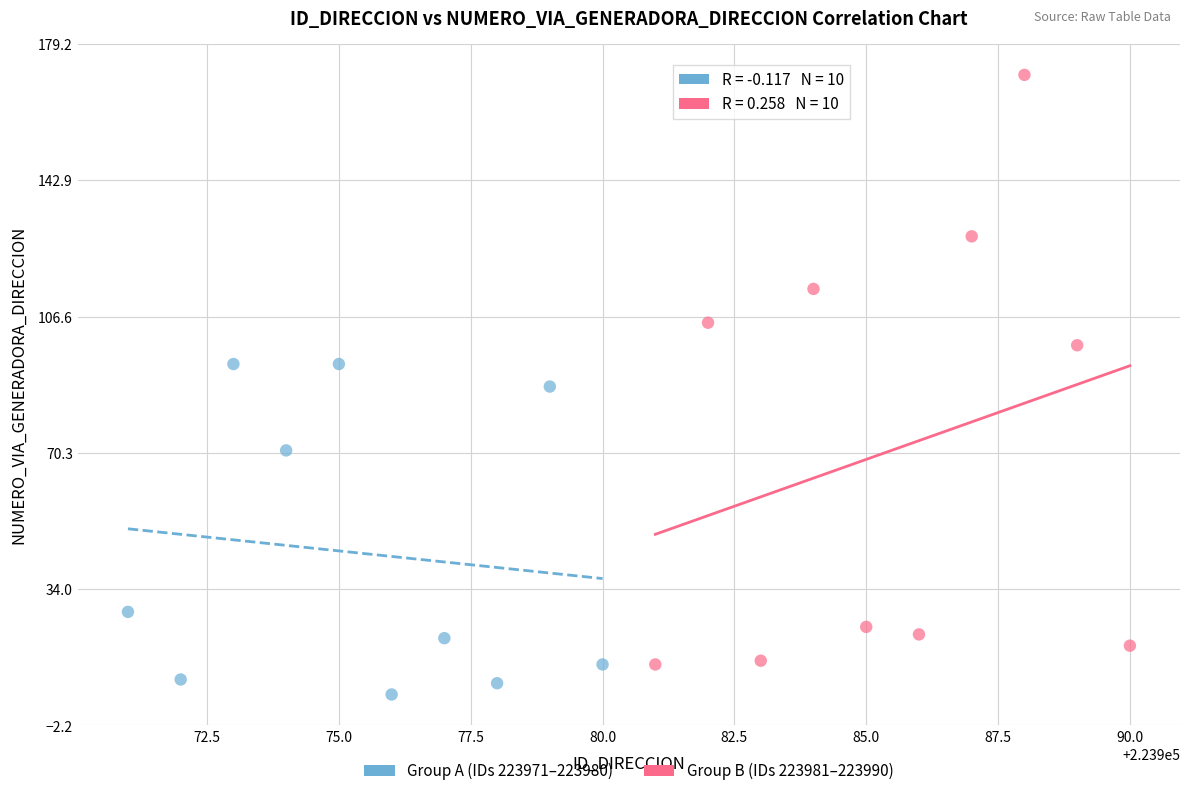

Which series contains the highest Y value?

Group B (IDs 223981–223990)